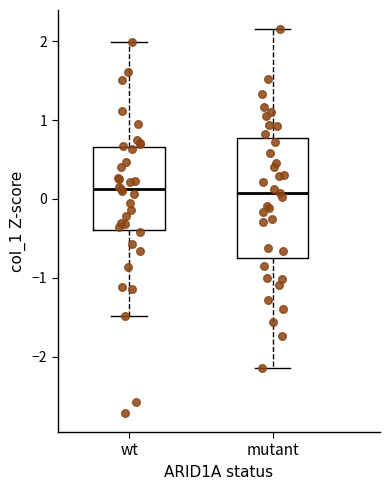

Comparing the boxes themselves (not the whiskers), which one is the tallest?

mutant